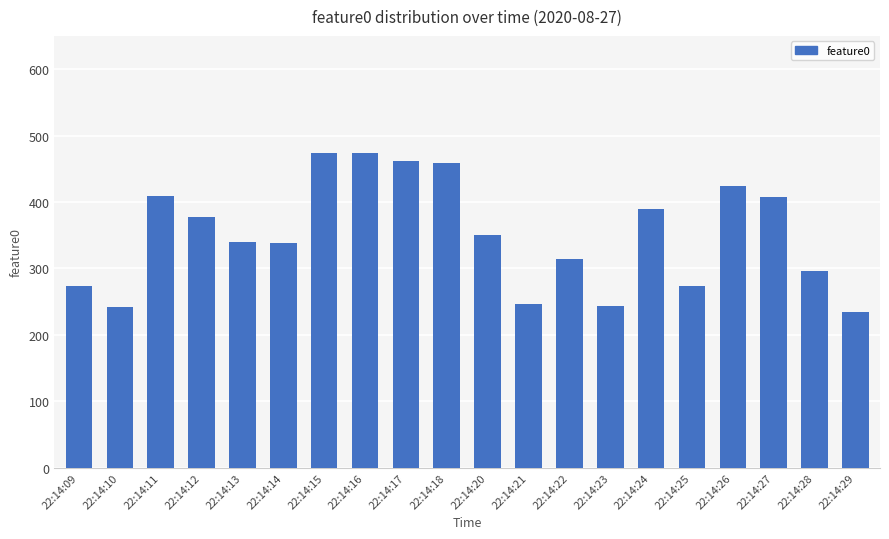

True or false: the data shows 377.9 at 22:14:12.

True